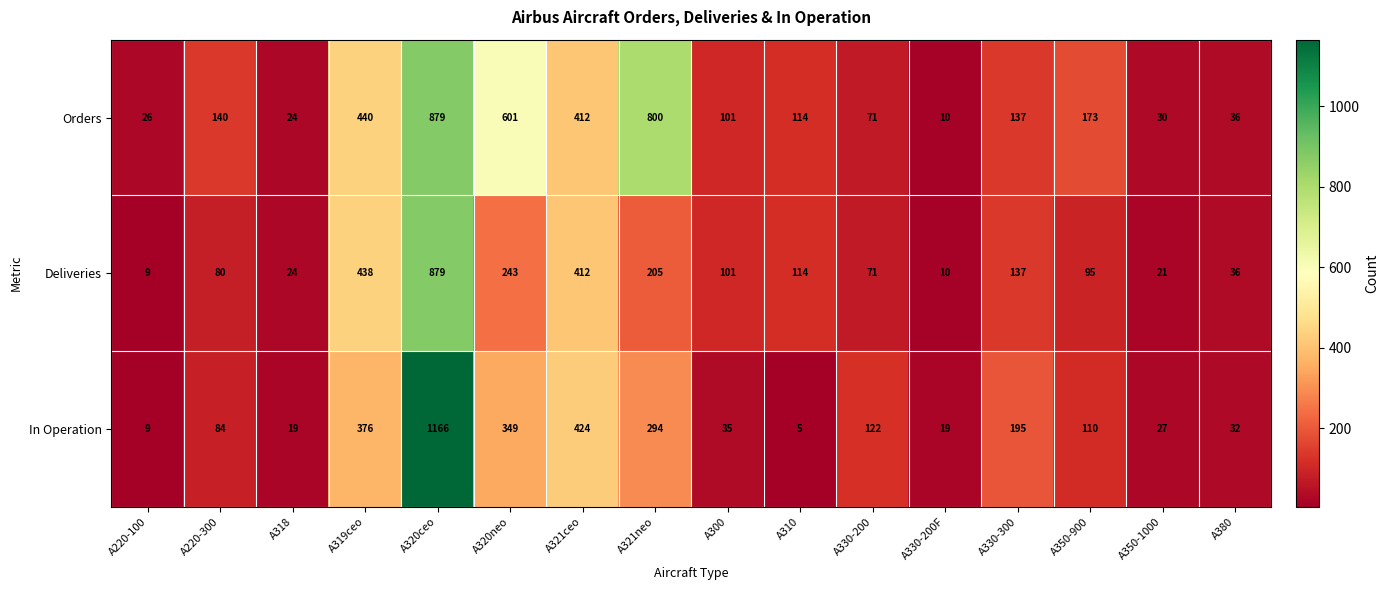

The value of In Operation at A330-200F is 33. True or false?

False